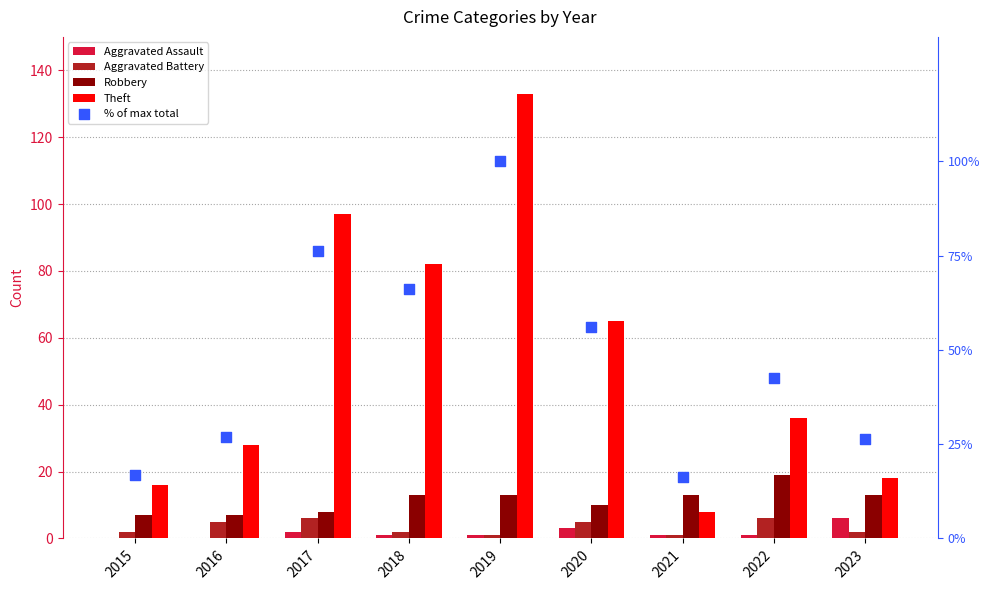

What is the total value across all series at 2019?

248.0